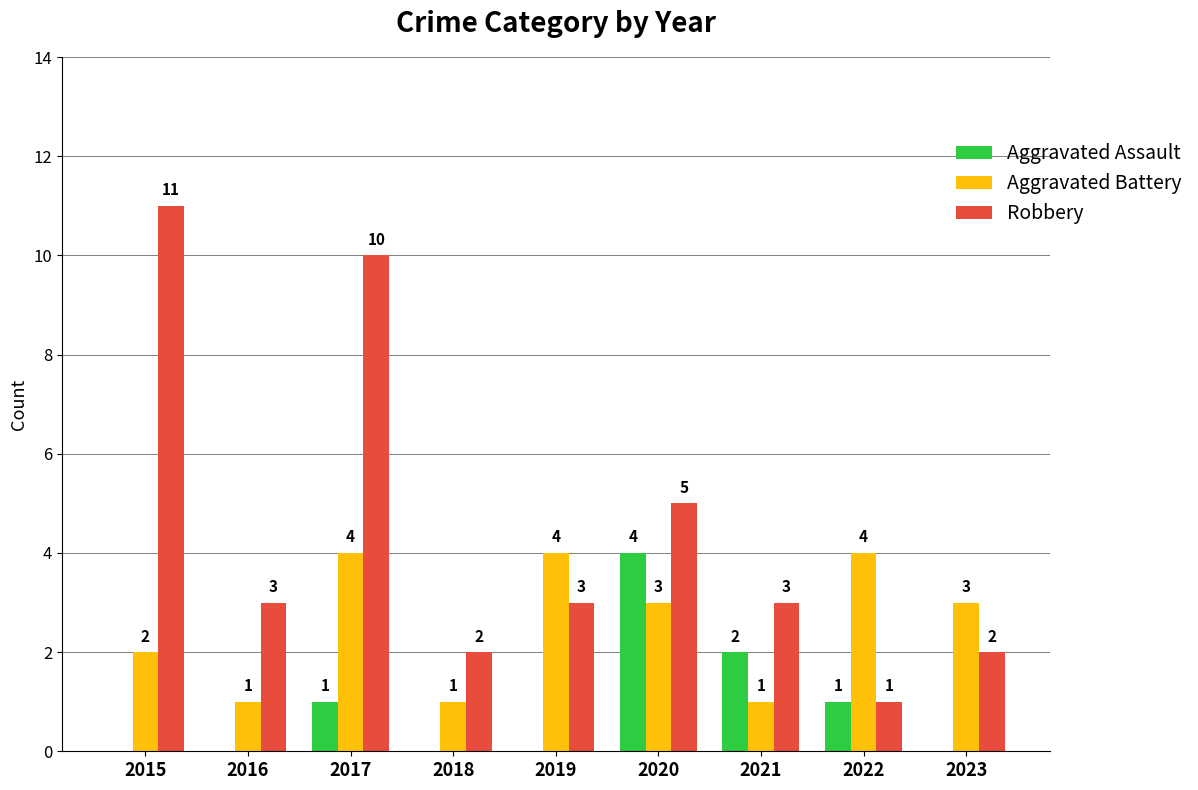

What is the maximum value for Aggravated Assault?

4